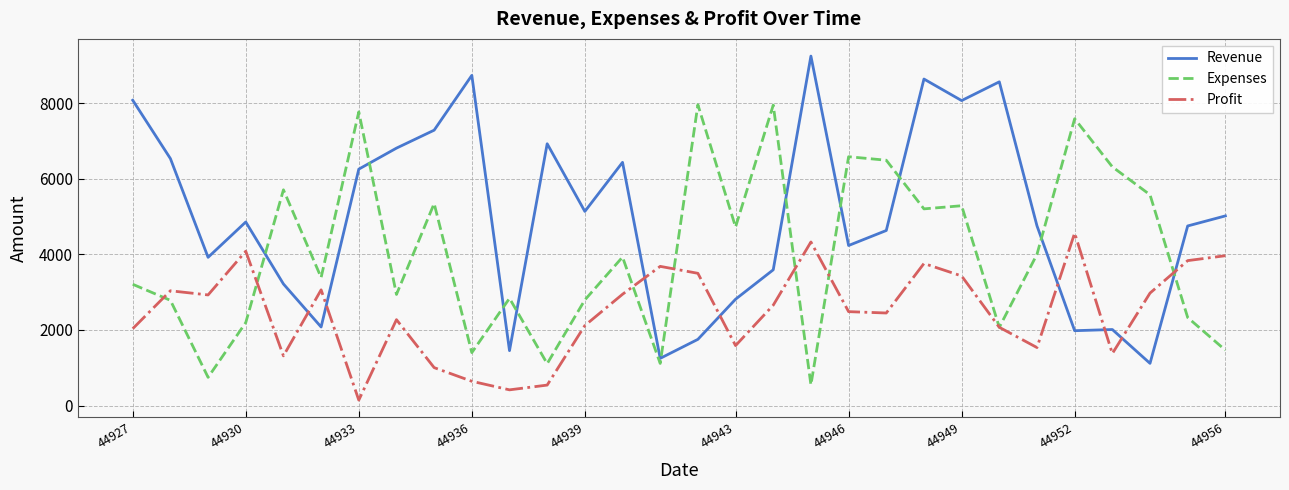

Which series has the largest total across all categories?

Revenue